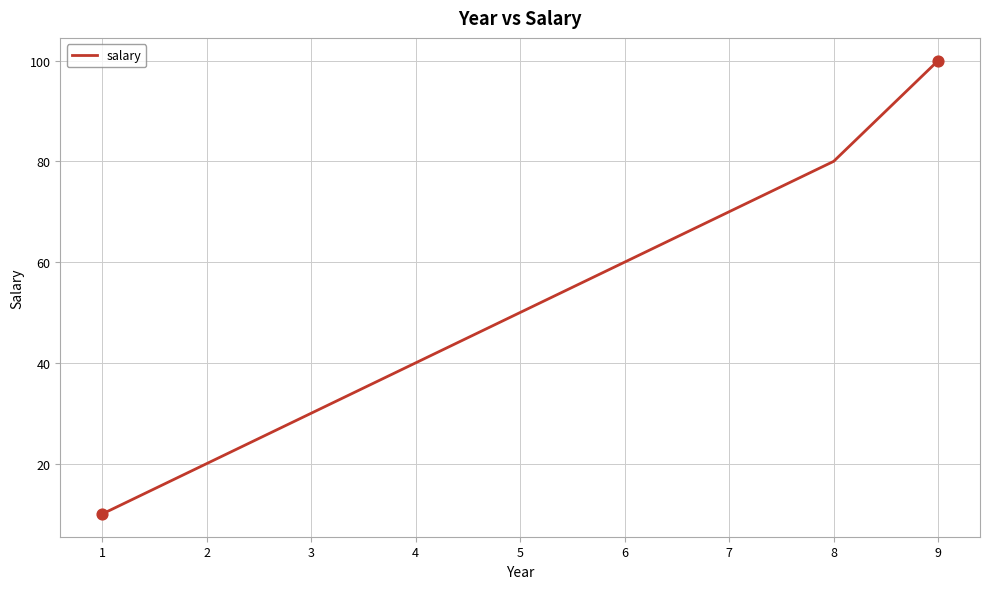

What is the change in value from 1 to 7?

+60